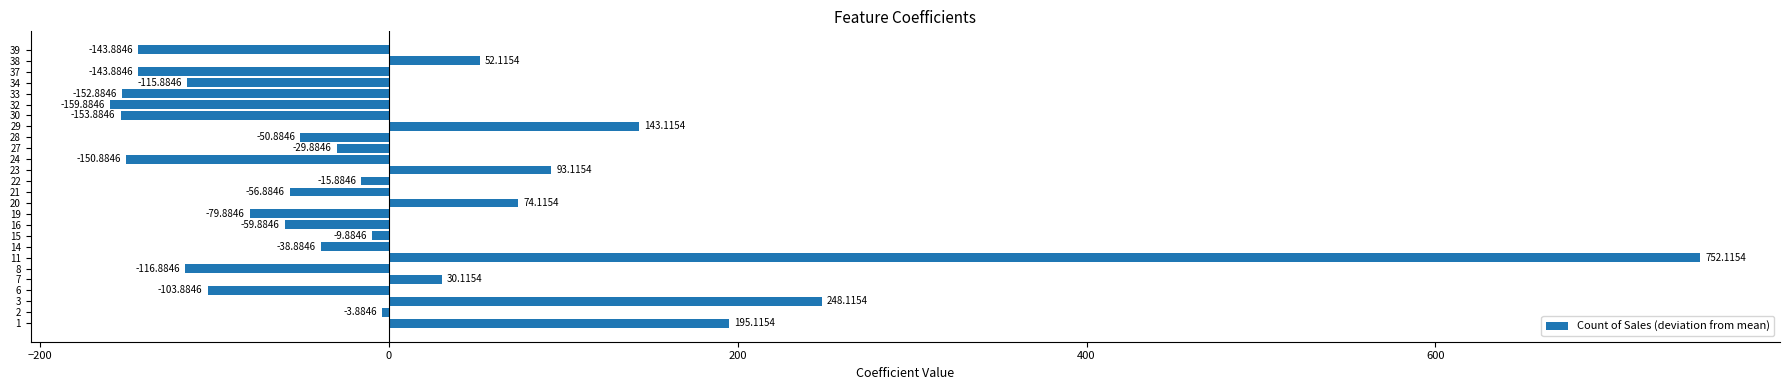

What is the difference between the maximum and second lowest values?

906.0